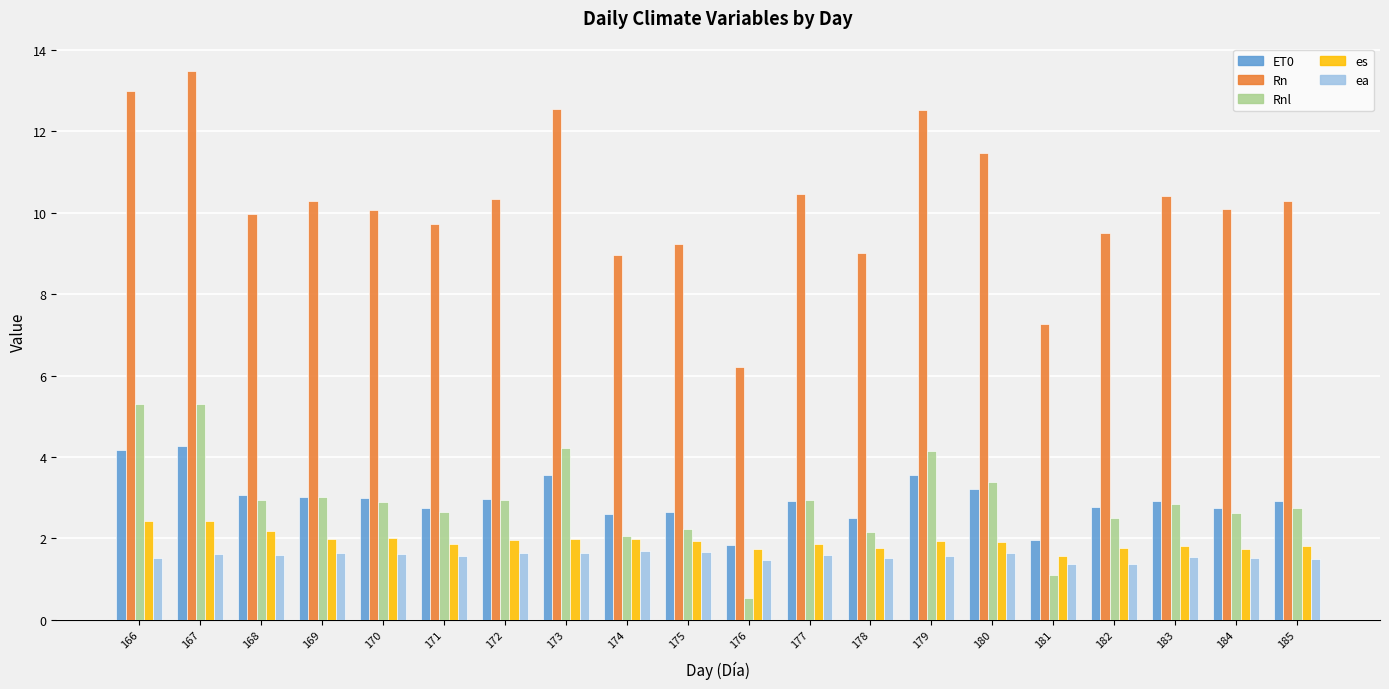

How many data points does each series have?

20